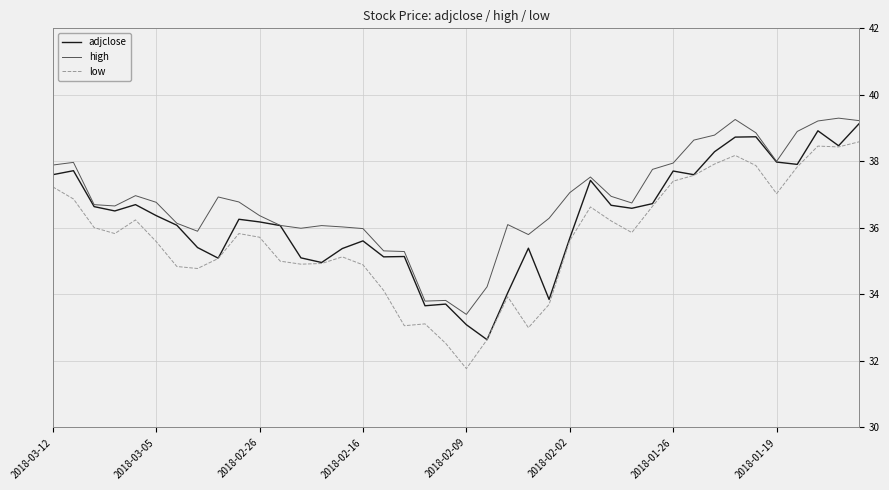

What is the minimum value for high?

33.4